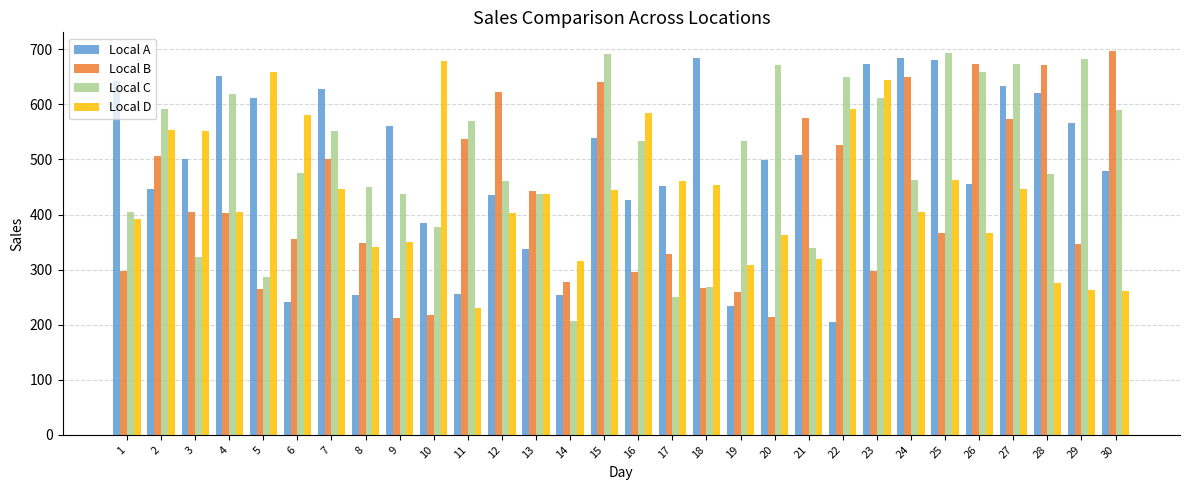

Where is Local D nearest to the value 454?

18